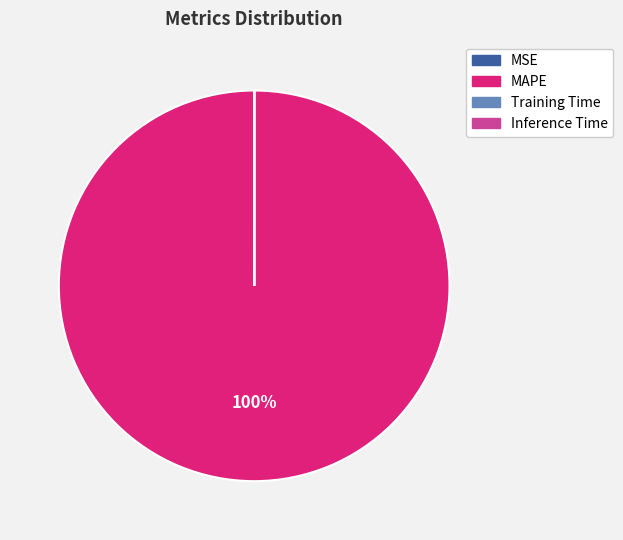

What is the largest slice in the pie chart?

MAPE